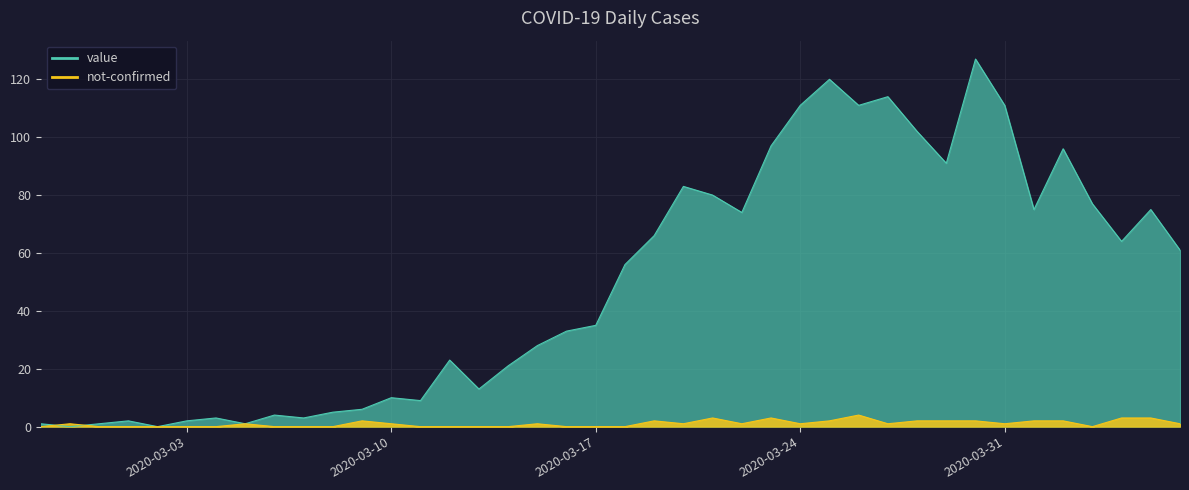

Which series has the largest total across all categories?

value